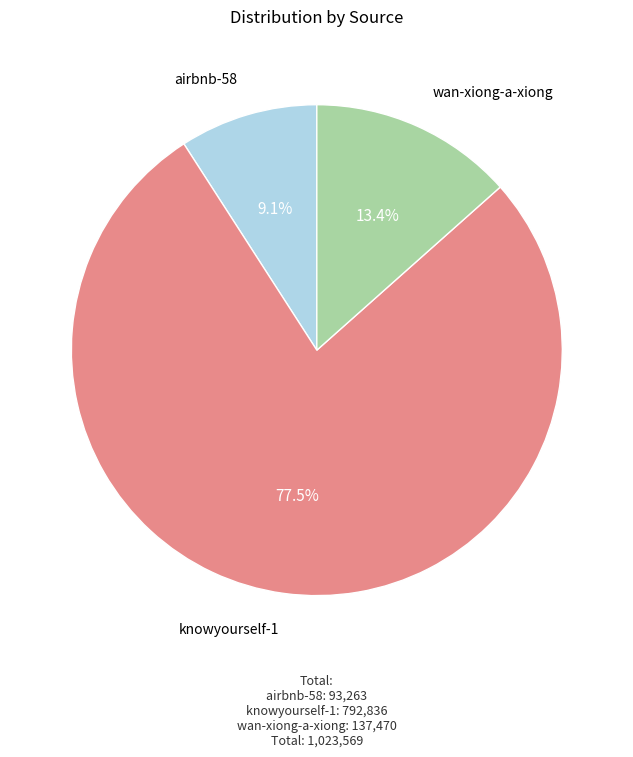

How many segments does this pie chart have?

3